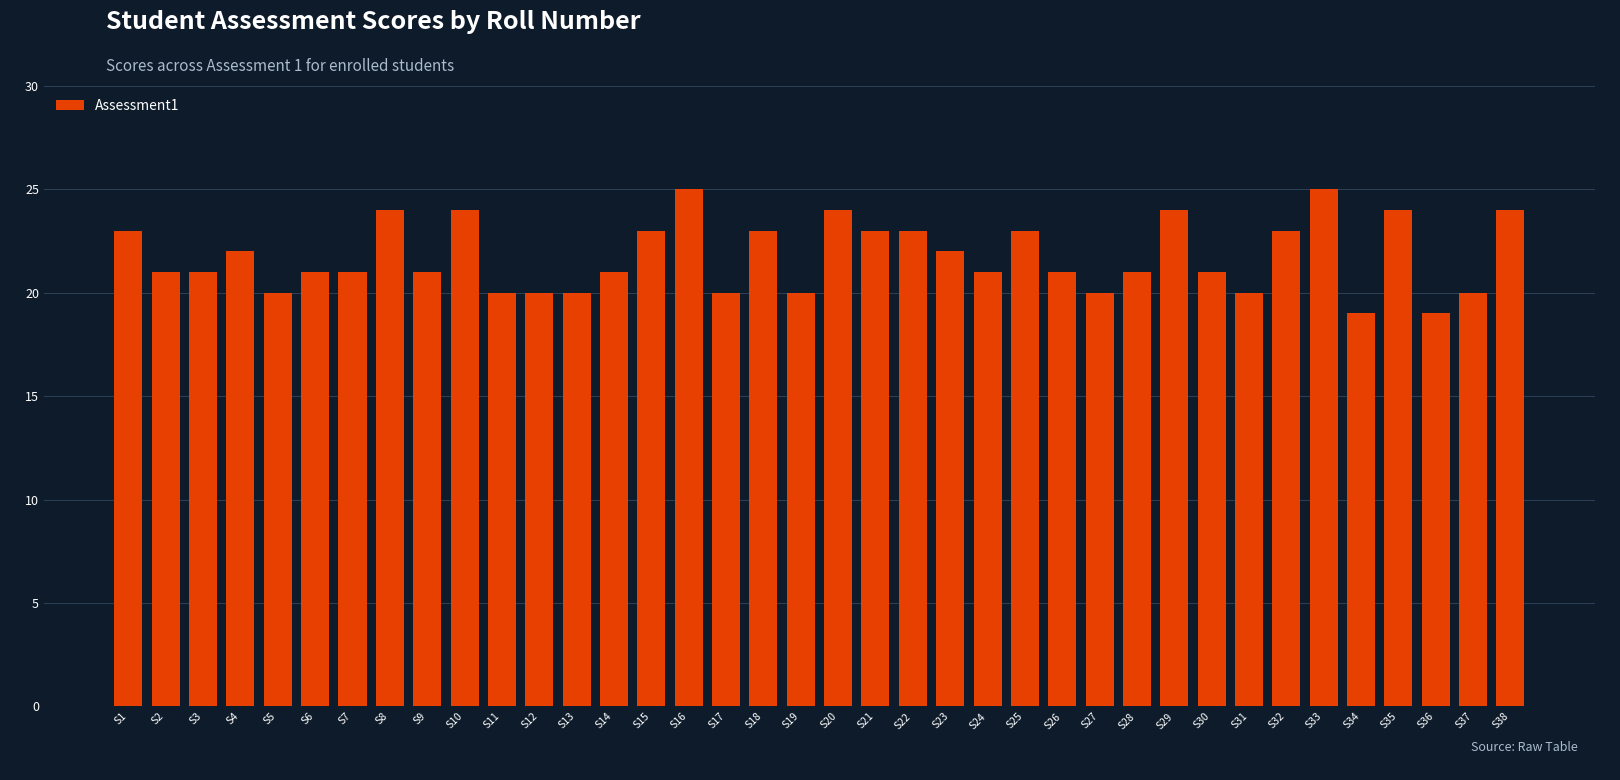

How many bars are there in total?

38